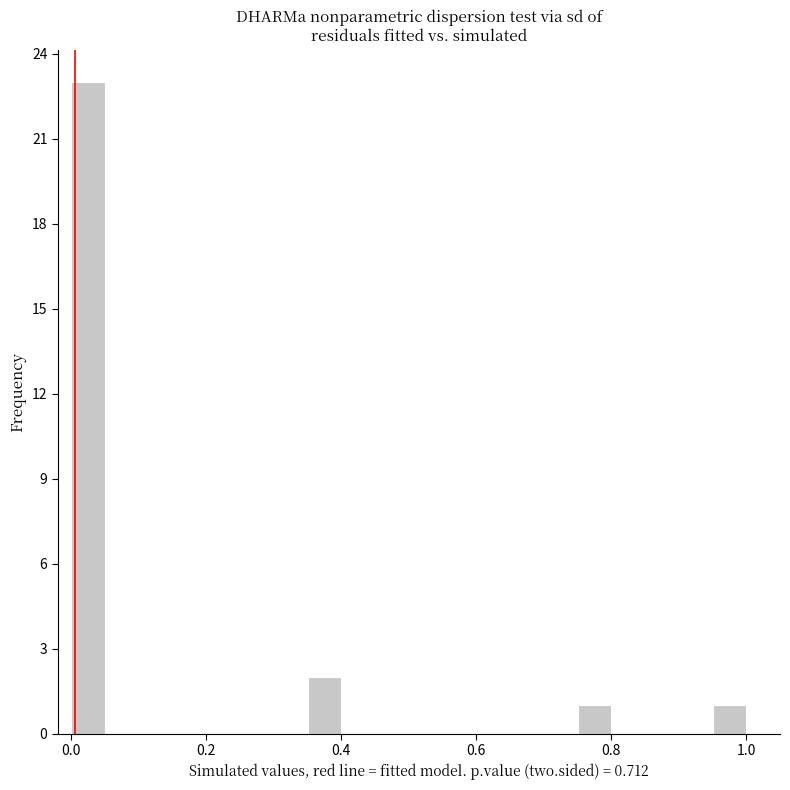

Around what value on the x-axis is the tallest bar? Give the approximate position of its centre, as read against the axis.

0.02